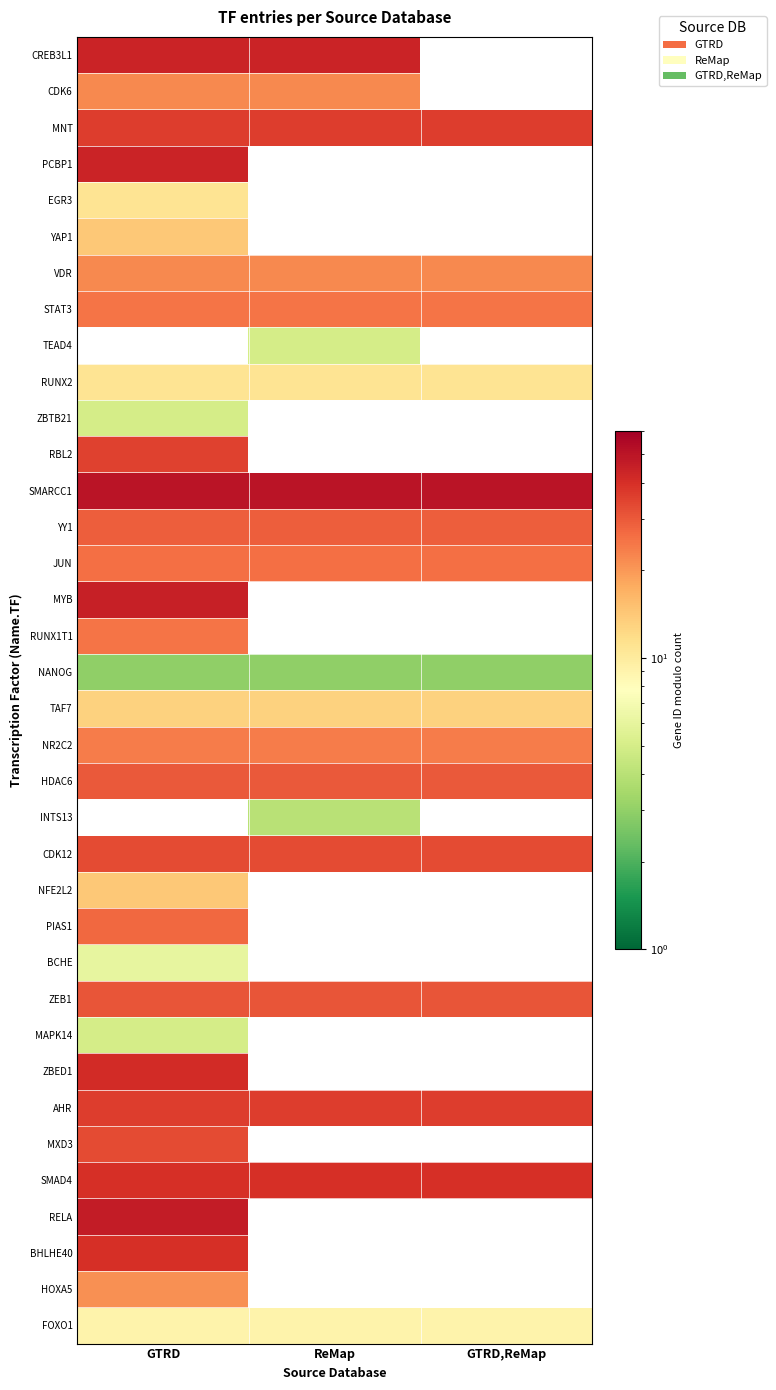

Is it true that YY1 equals 47.9 at GTRD?

False